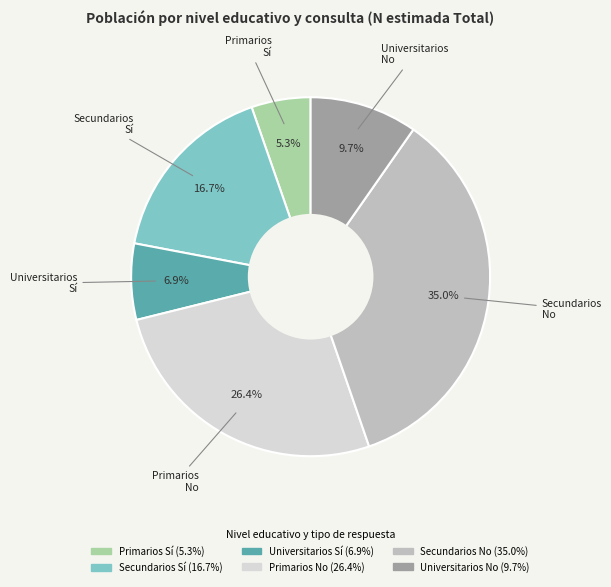

Is there any slice that represents more than half of the pie?

No